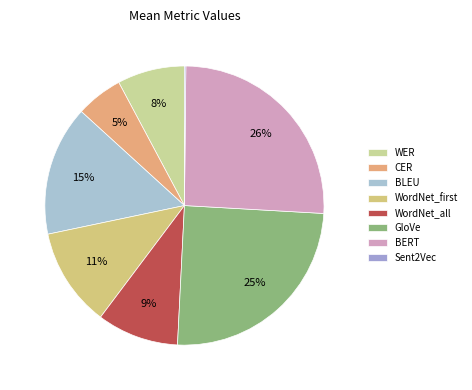

Do WordNet_first and WER together represent more than half of the pie?

No